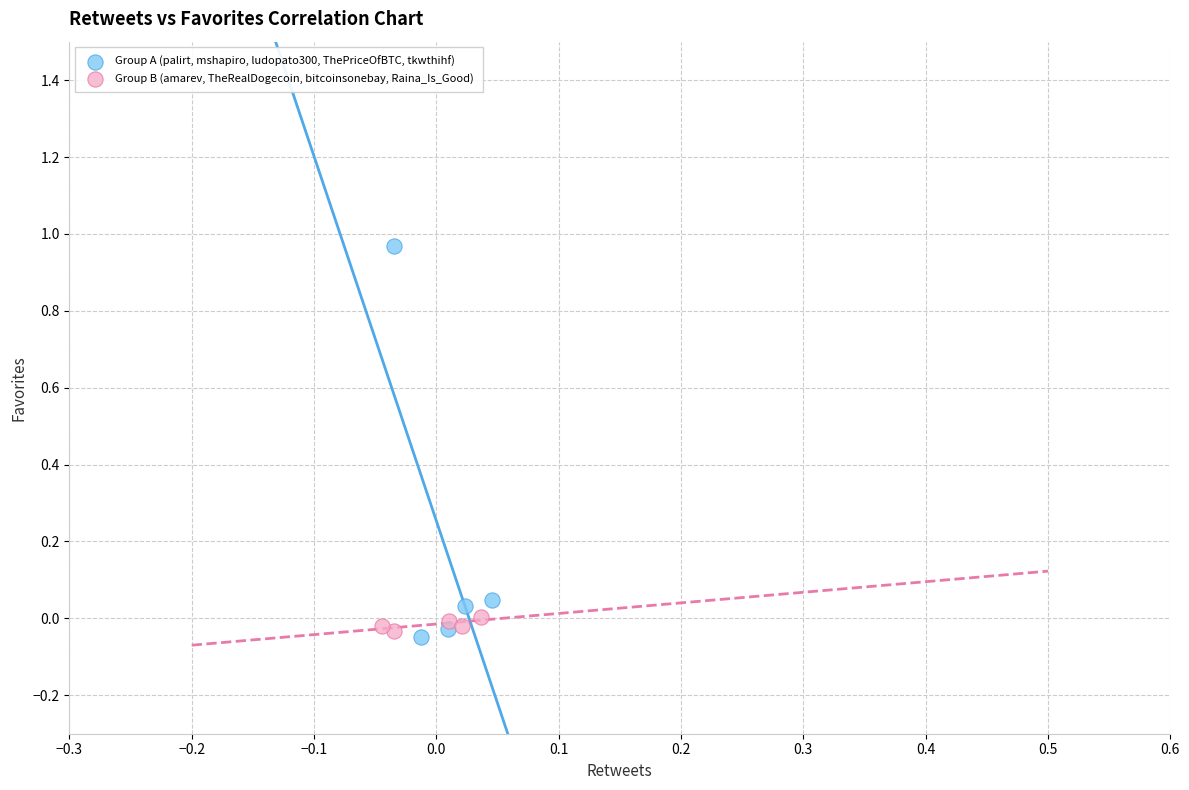

What are all the series names shown in the legend?

Group A (palirt, mshapiro, ludopato300, ThePriceOfBTC, tkwthihf), Group B (amarev, TheRealDogecoin, bitcoinsonebay, Raina_Is_Good)